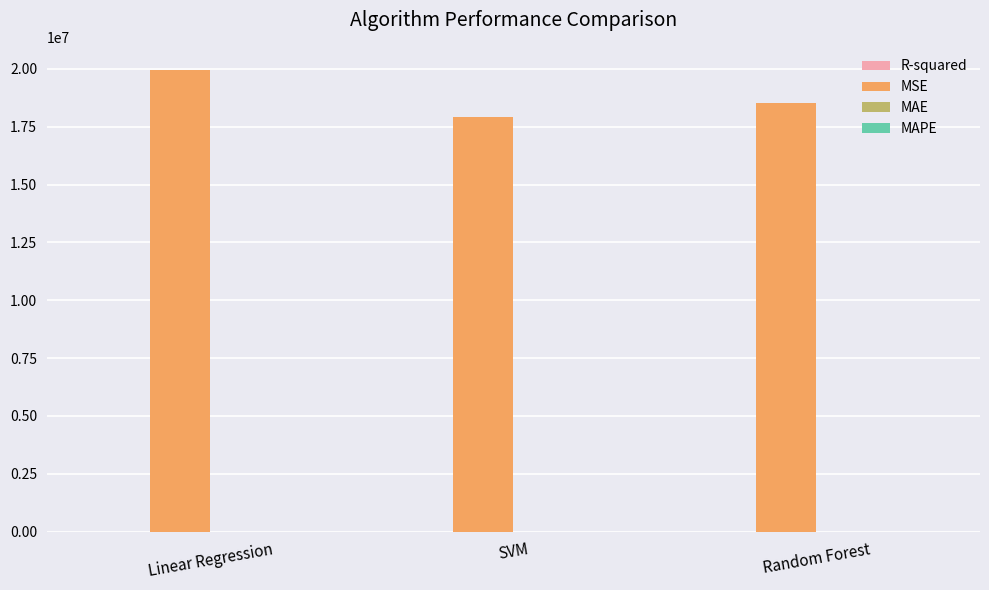

Which series changed the most between SVM and Random Forest?

MSE